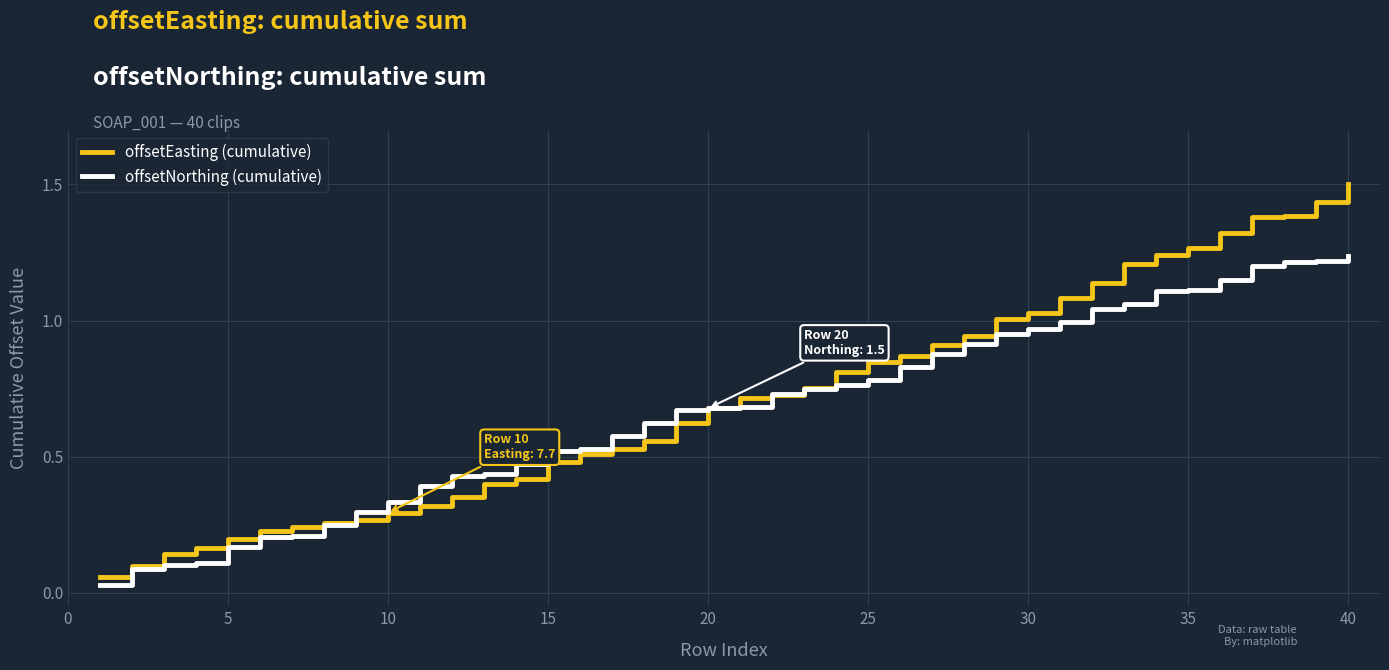

Which series has the largest total across all categories?

offsetEasting (cumulative)